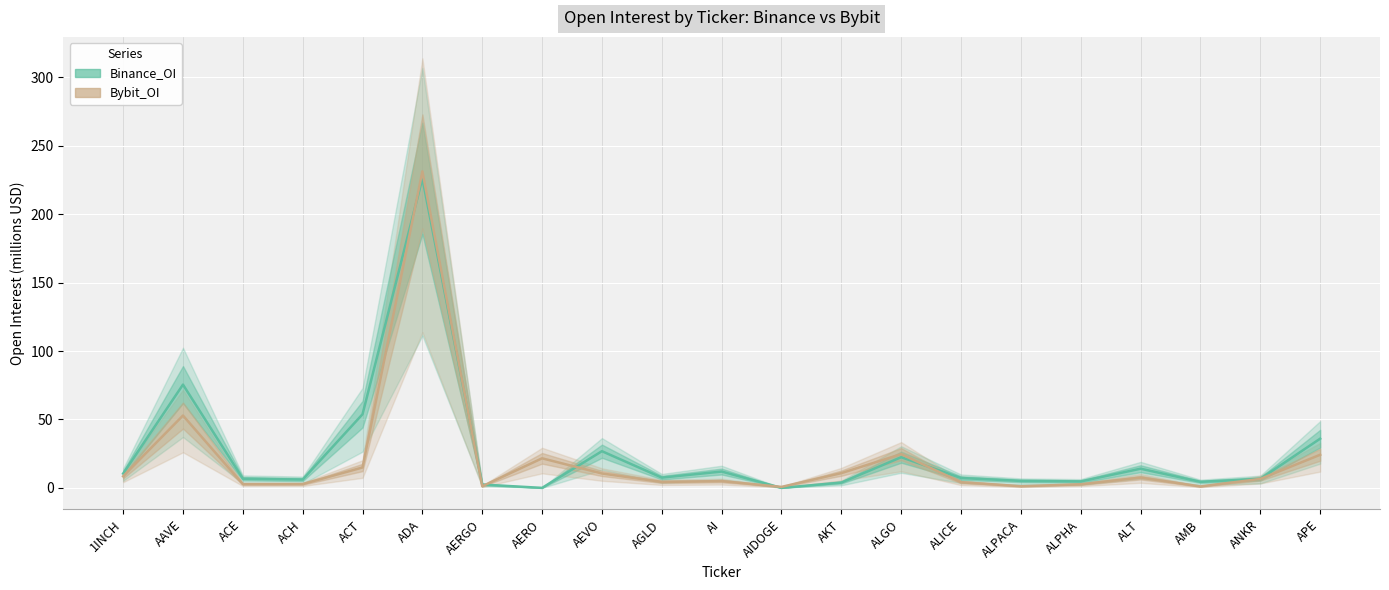

Which series has the largest range (max minus min)?

Bybit_OI